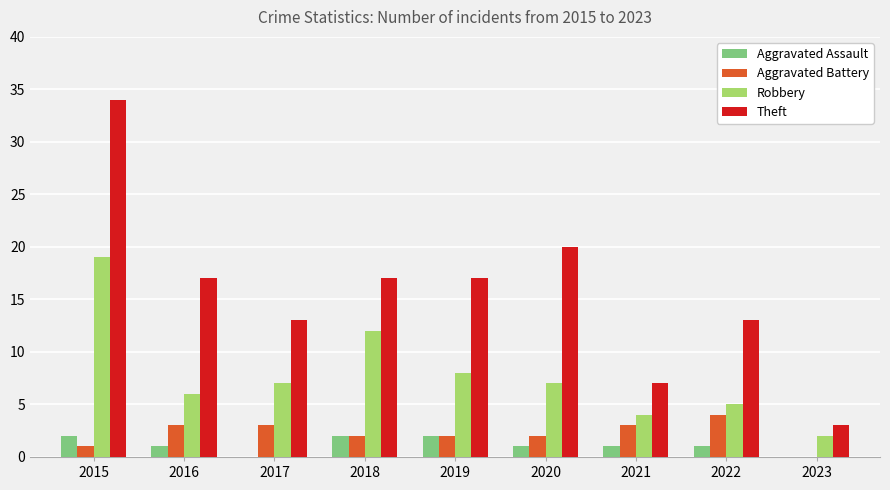

At which category does the chart reach its peak across all series?

2015